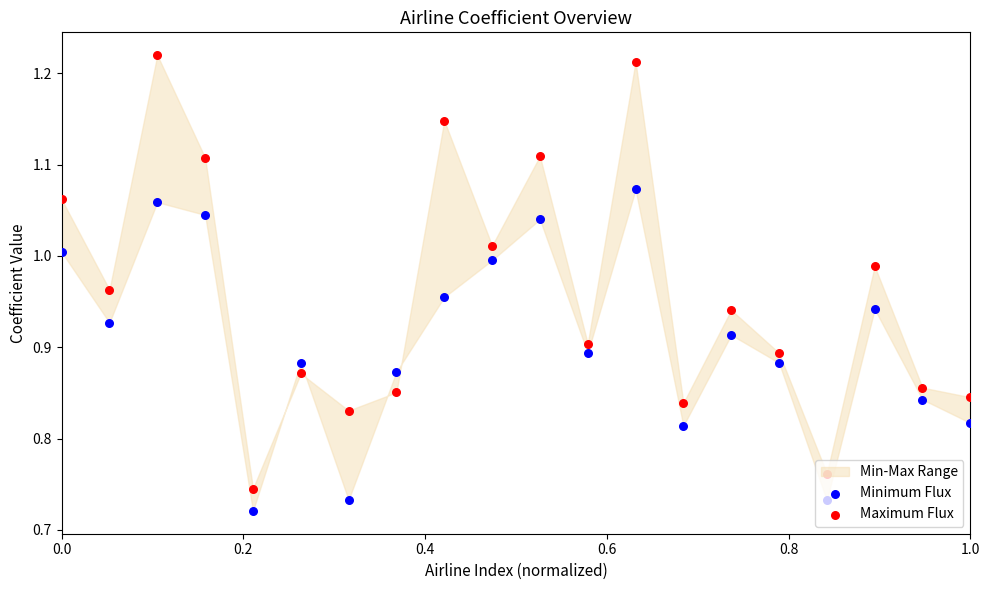

Which series contains the highest Y value?

Maximum Flux